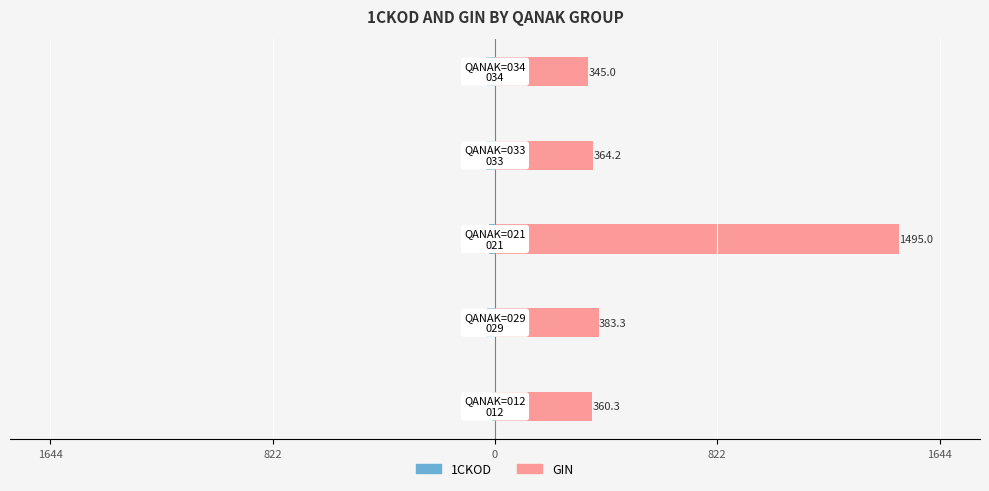

What is the minimum value shown in the chart?

-34.0